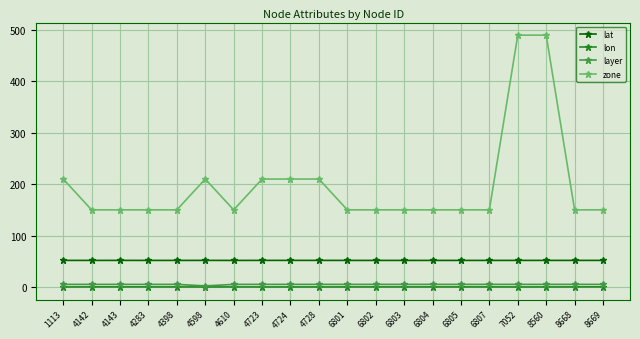

True or false: zone and lat intersect in this chart.

False